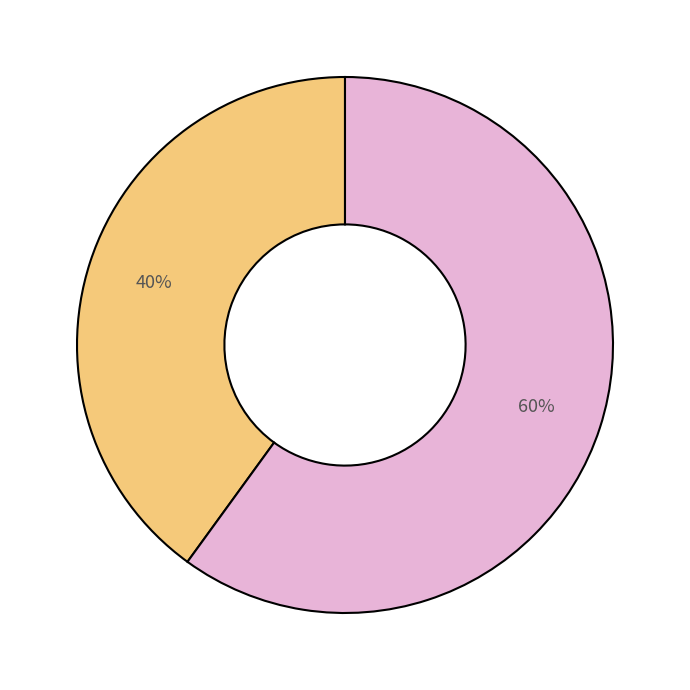

Does any single category account for the majority?

Yes